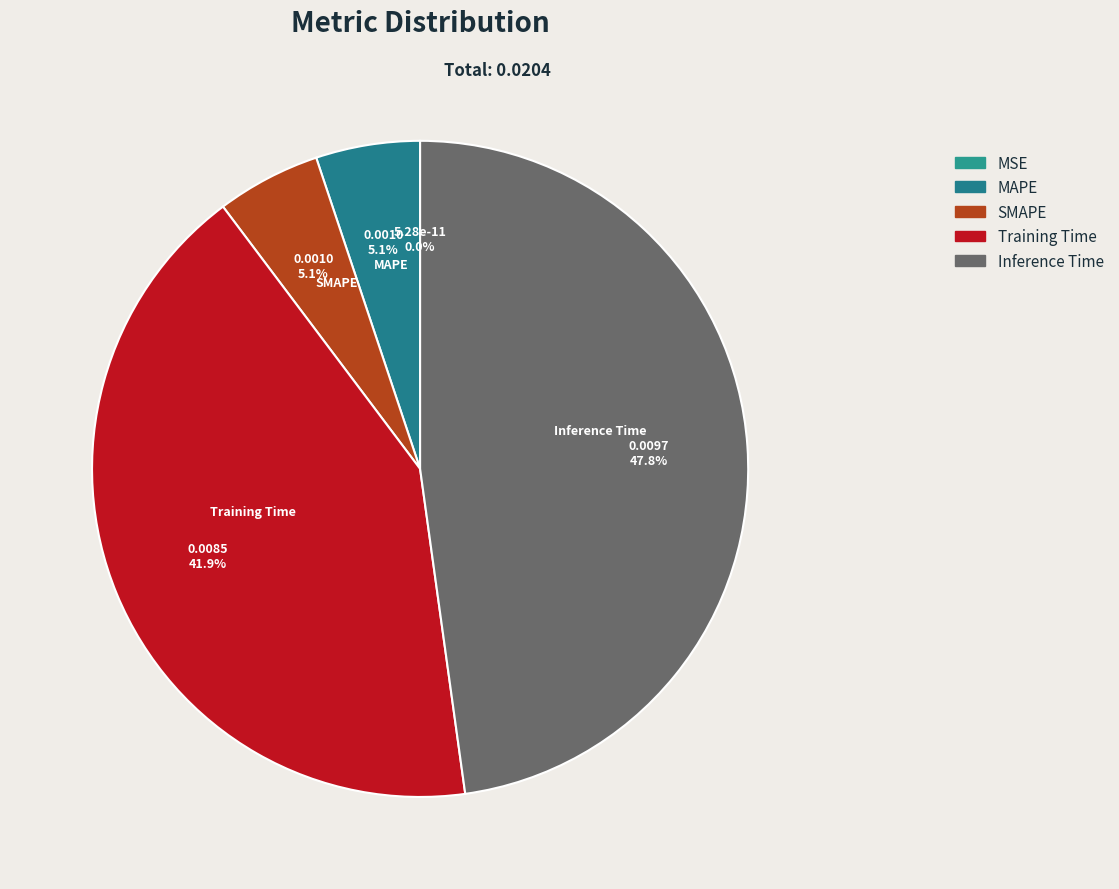

Which has a higher value, MSE or Training Time?

Training Time